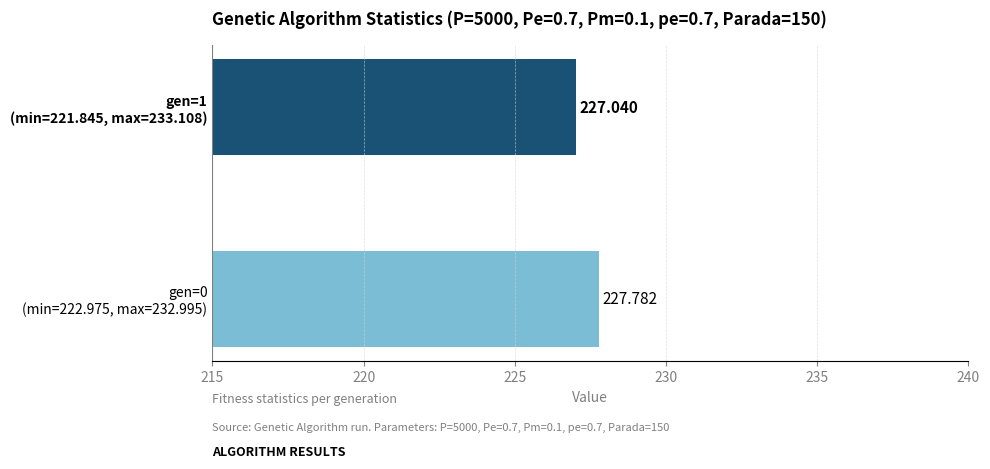

Reading left to right, transcribe all the data shown in this chart.

227.8	227.0